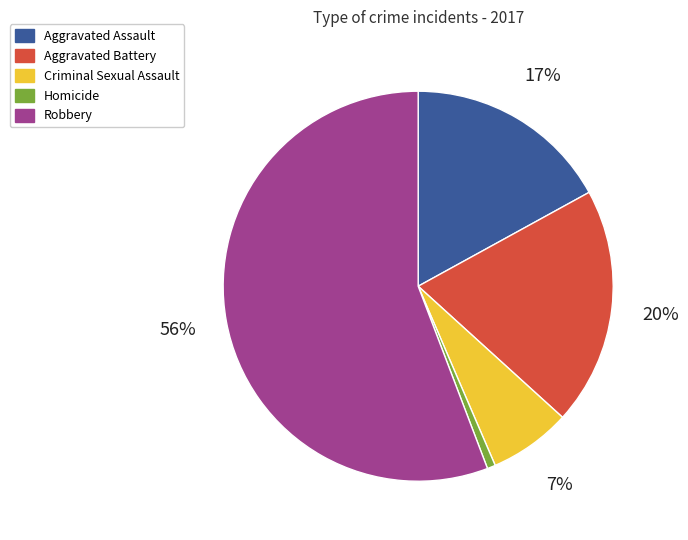

Does Criminal Sexual Assault represent more than half of the total?

No